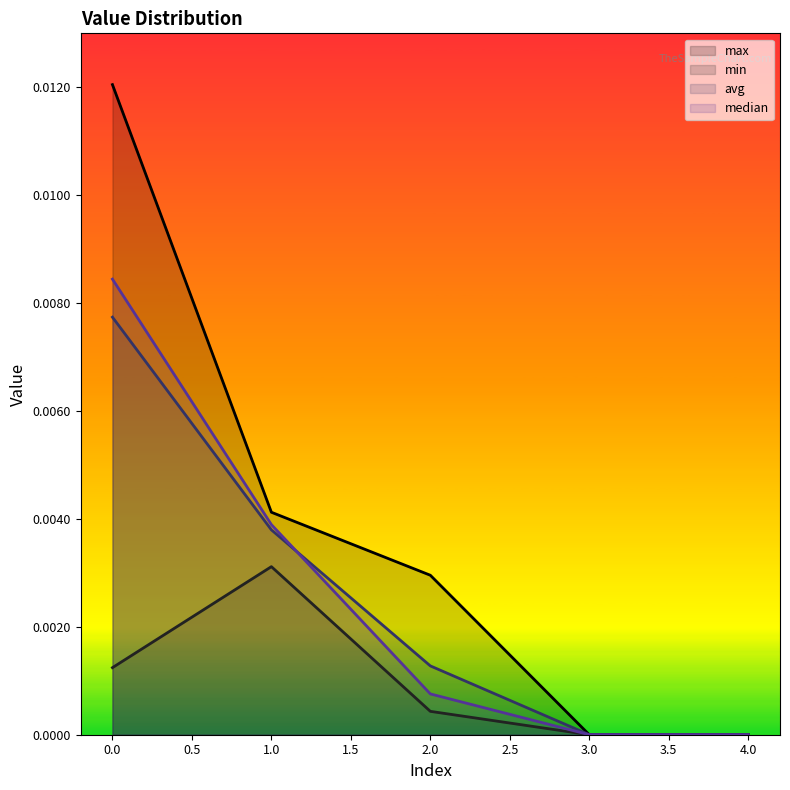

Which series has the largest range (max minus min)?

max